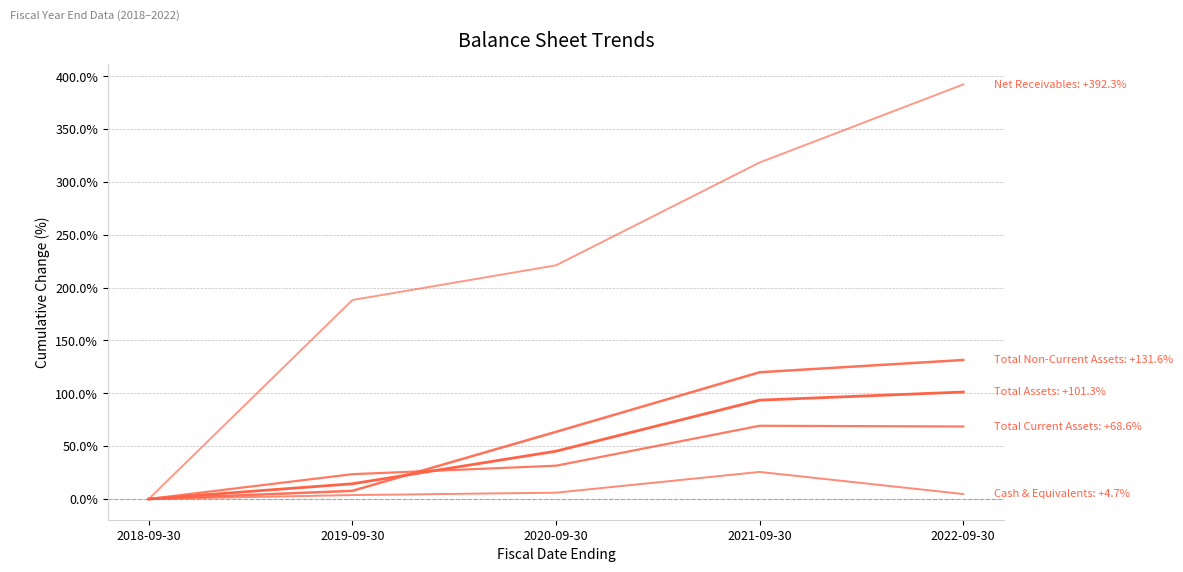

Does the chart display data point markers on the line(s)?

No